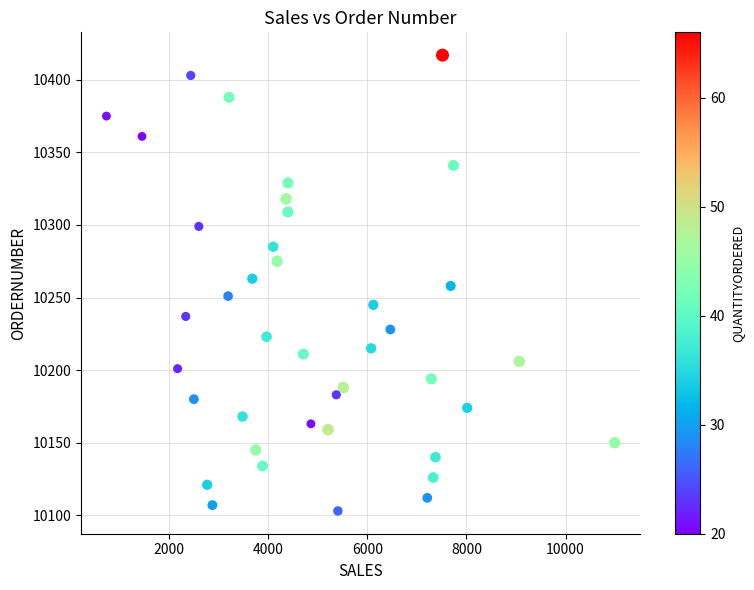

What is the range of Y values (max minus min)?

314